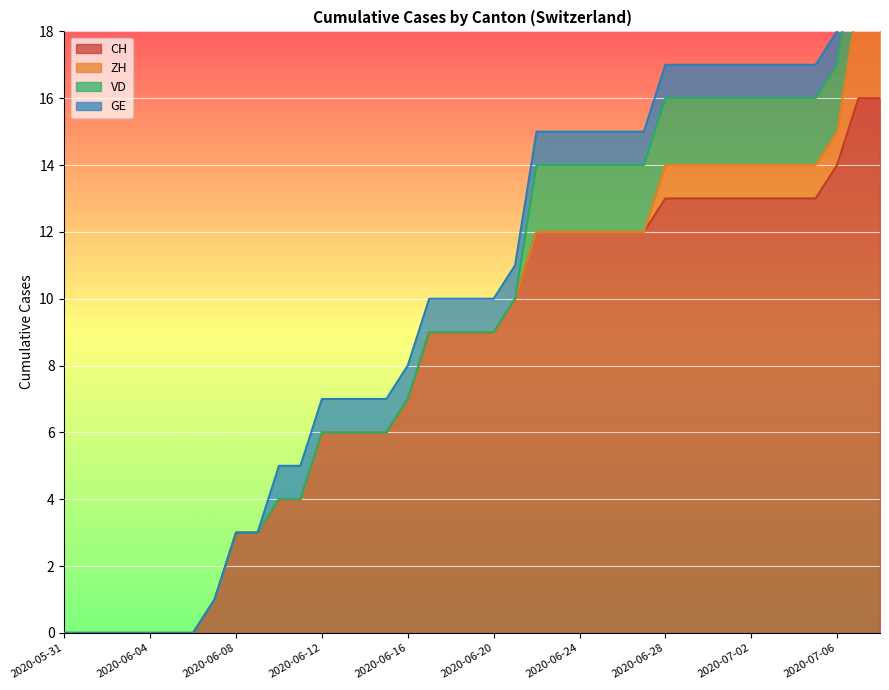

Which series changed the most between 2020-06-04 and 2020-06-18?

CH